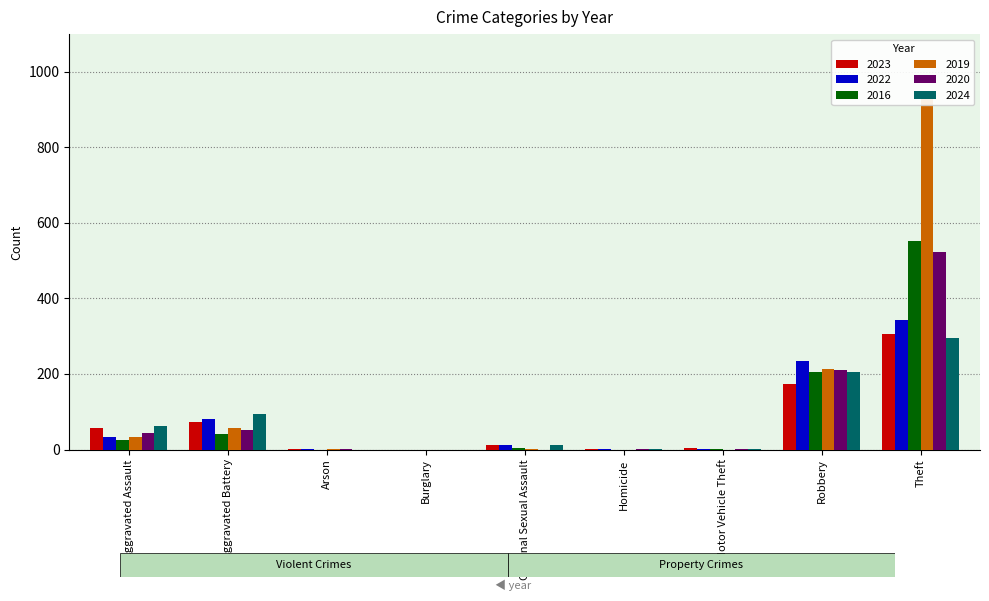

Reading left to right, list all the values displayed in this chart.

2023: Aggravated Assault=56	Aggravated Battery=74	Arson=1	Burglary=0	Criminal Sexual Assault=11	Homicide=2	Motor Vehicle Theft=4	Robbery=174	Theft=307
2022: Aggravated Assault=34	Aggravated Battery=80	Arson=2	Burglary=0	Criminal Sexual Assault=11	Homicide=1	Motor Vehicle Theft=2	Robbery=234	Theft=344
2016: Aggravated Assault=24	Aggravated Battery=41	Arson=0	Burglary=0	Criminal Sexual Assault=5	Homicide=0	Motor Vehicle Theft=1	Robbery=206	Theft=552
2019: Aggravated Assault=32	Aggravated Battery=57	Arson=1	Burglary=0	Criminal Sexual Assault=2	Homicide=0	Motor Vehicle Theft=0	Robbery=213	Theft=950
2020: Aggravated Assault=45	Aggravated Battery=52	Arson=1	Burglary=0	Criminal Sexual Assault=0	Homicide=2	Motor Vehicle Theft=1	Robbery=210	Theft=524
2024: Aggravated Assault=62	Aggravated Battery=93	Arson=0	Burglary=0	Criminal Sexual Assault=13	Homicide=2	Motor Vehicle Theft=2	Robbery=205	Theft=295